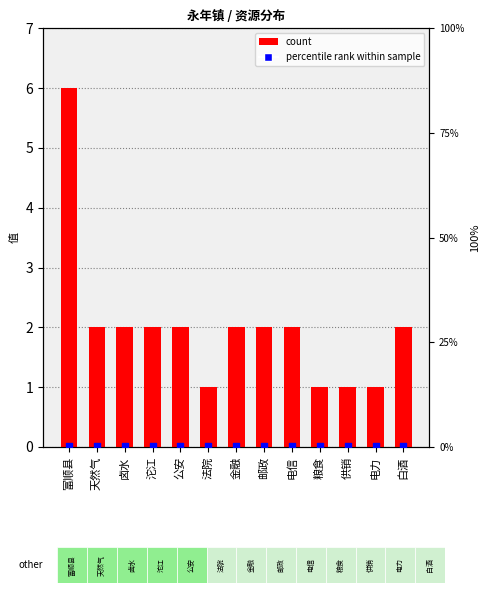

Is the value of percentile rank at 富顺县 greater than the value of count at 富顺县?

No